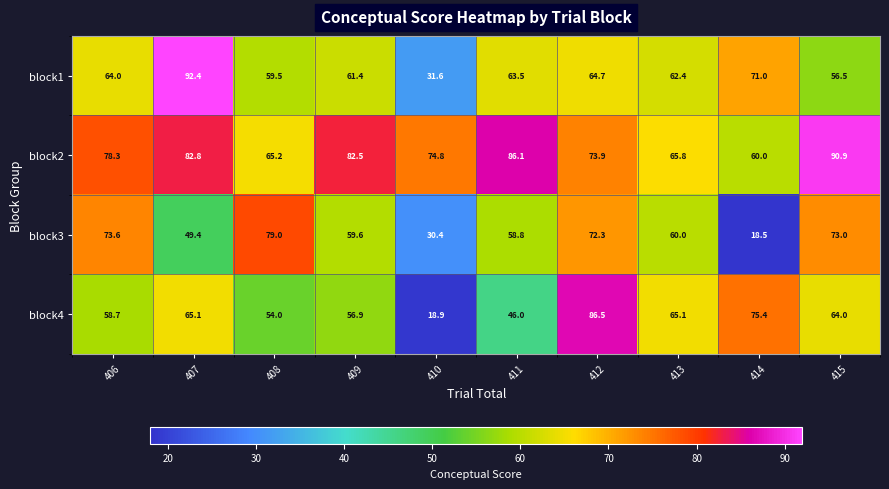

At which label is block1 closest to 62?

413